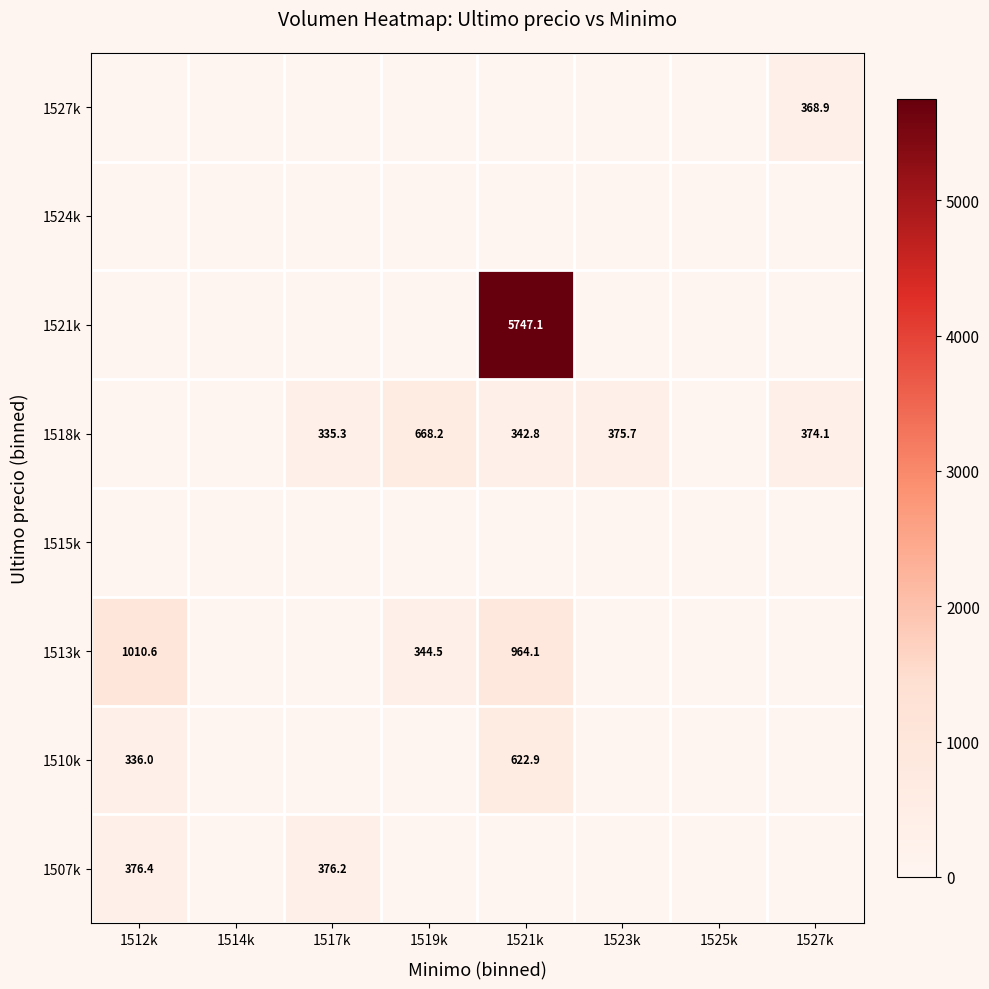

Rank the series at 1517k from lowest to highest value.

1510k, 1513k, 1515k, 1521k, 1524k, 1527k, 1518k, 1507k